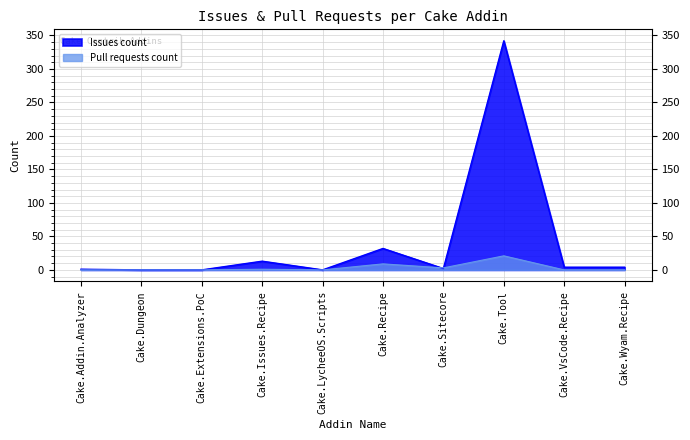

How many data points in Issues count are less than 4?

5